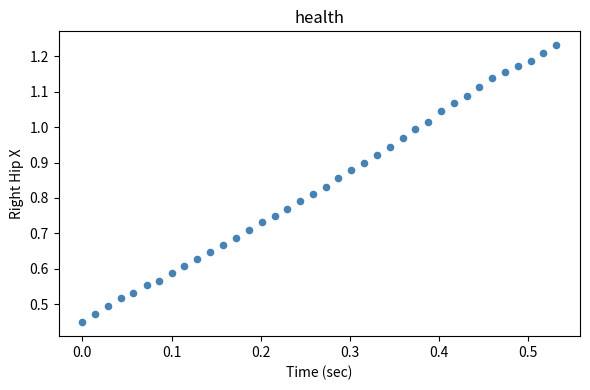

Count the number of points in this scatter plot.

38